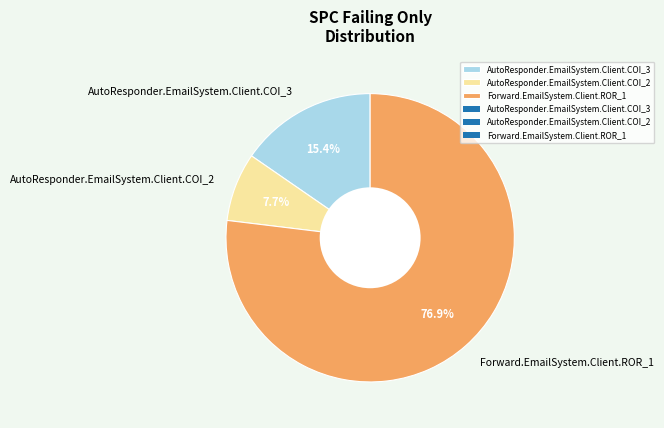

How many segments does this pie chart have?

3